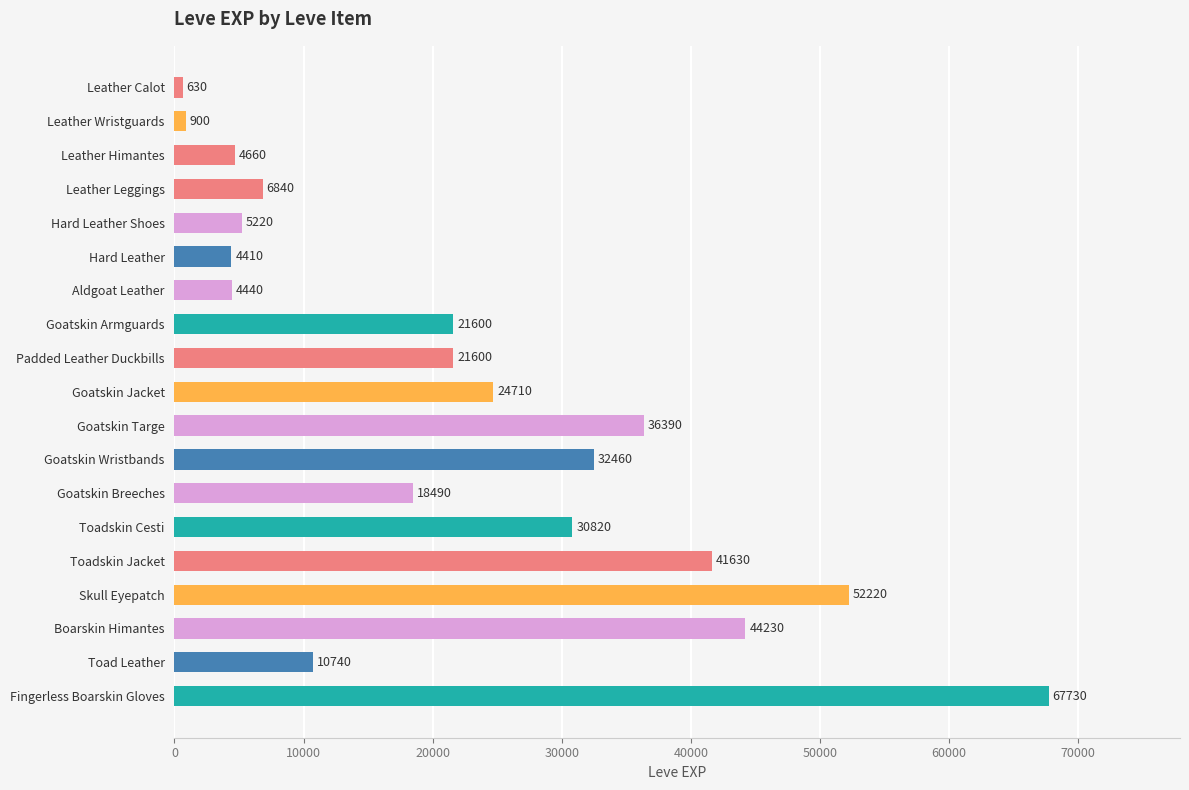

How many values are below 21600?

9